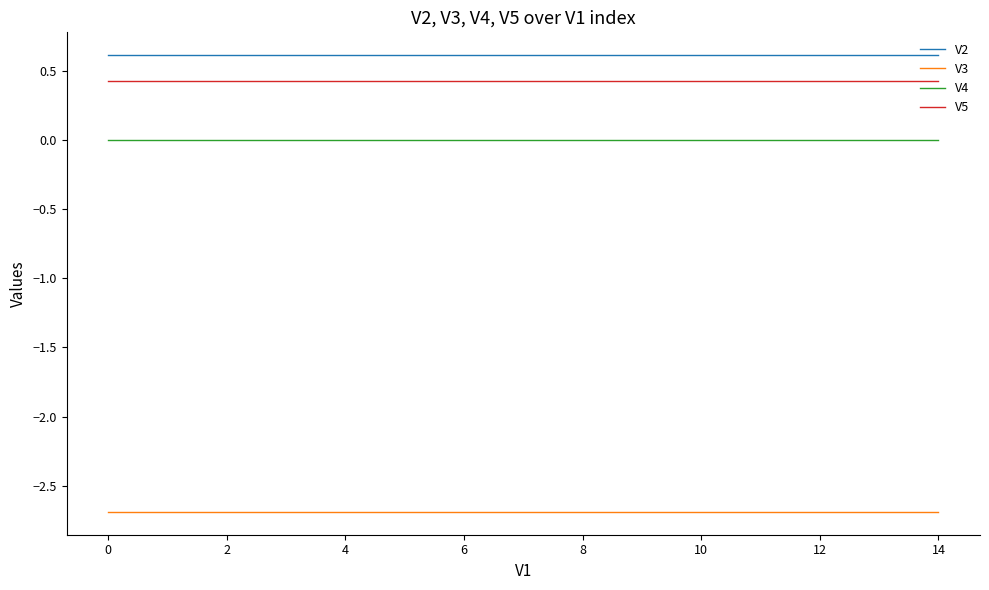

True or false: V5 and V2 intersect in this chart.

False